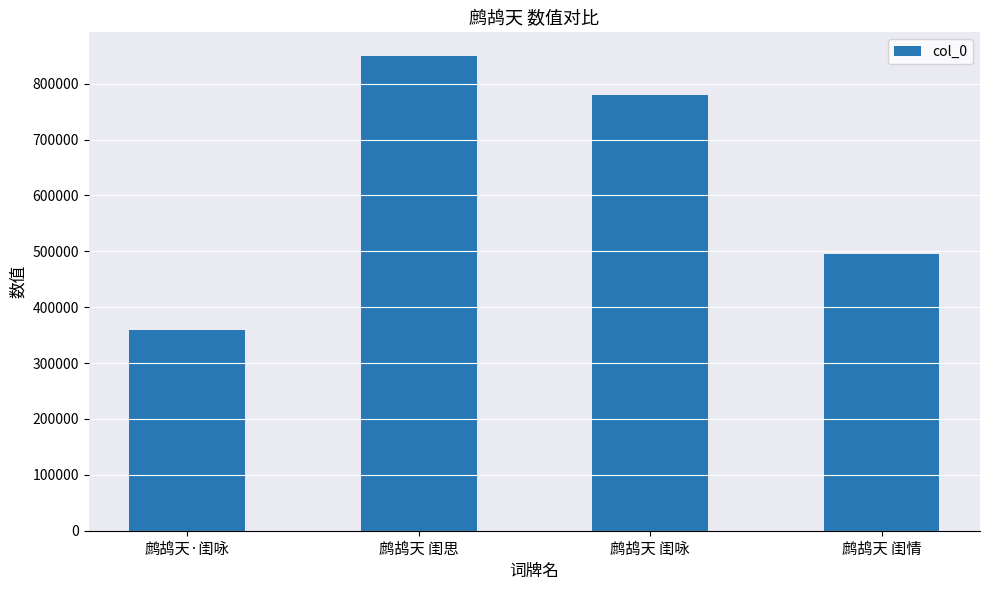

What is the average value?

620850